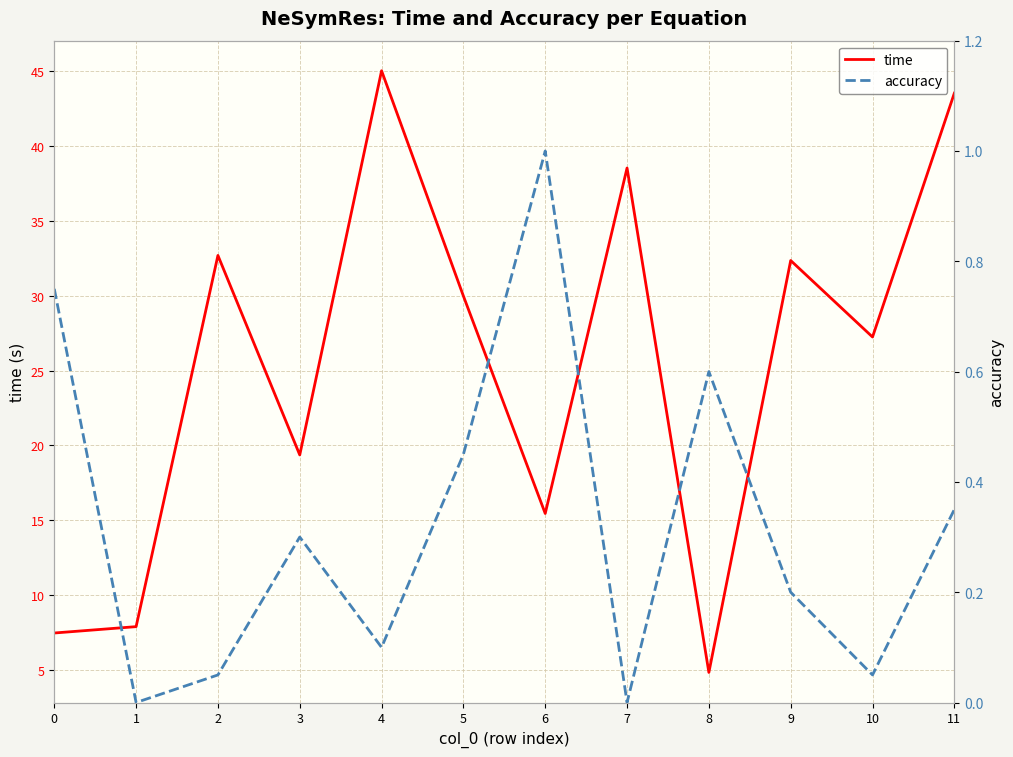

How many lines are shown in the chart?

2